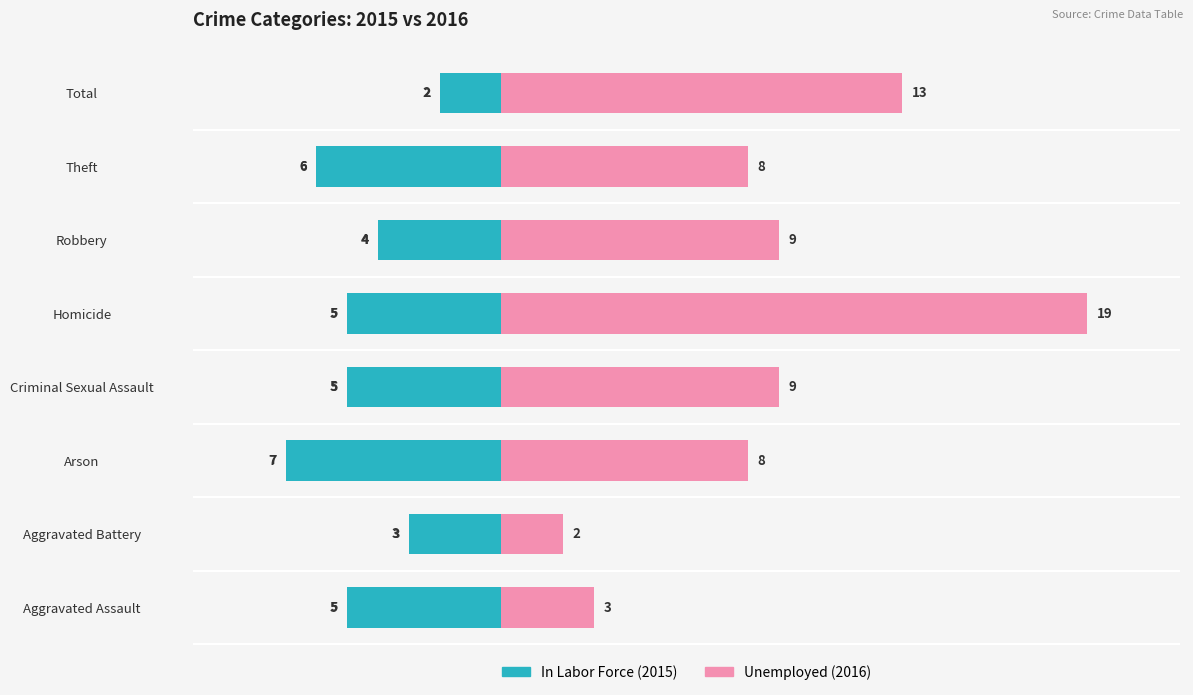

Which series has the largest total across all categories?

Unemployed